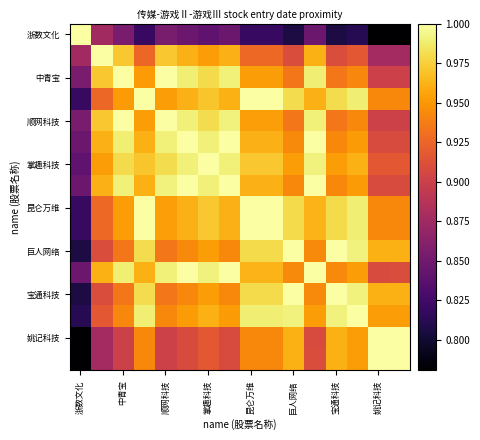

At how many categories does at least one series exceed 0?

16